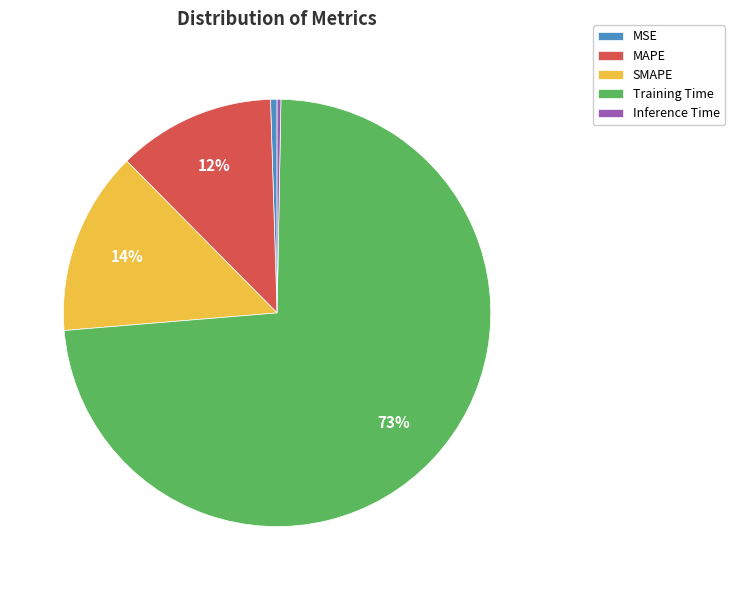

Does Training Time represent more than half of the total?

Yes